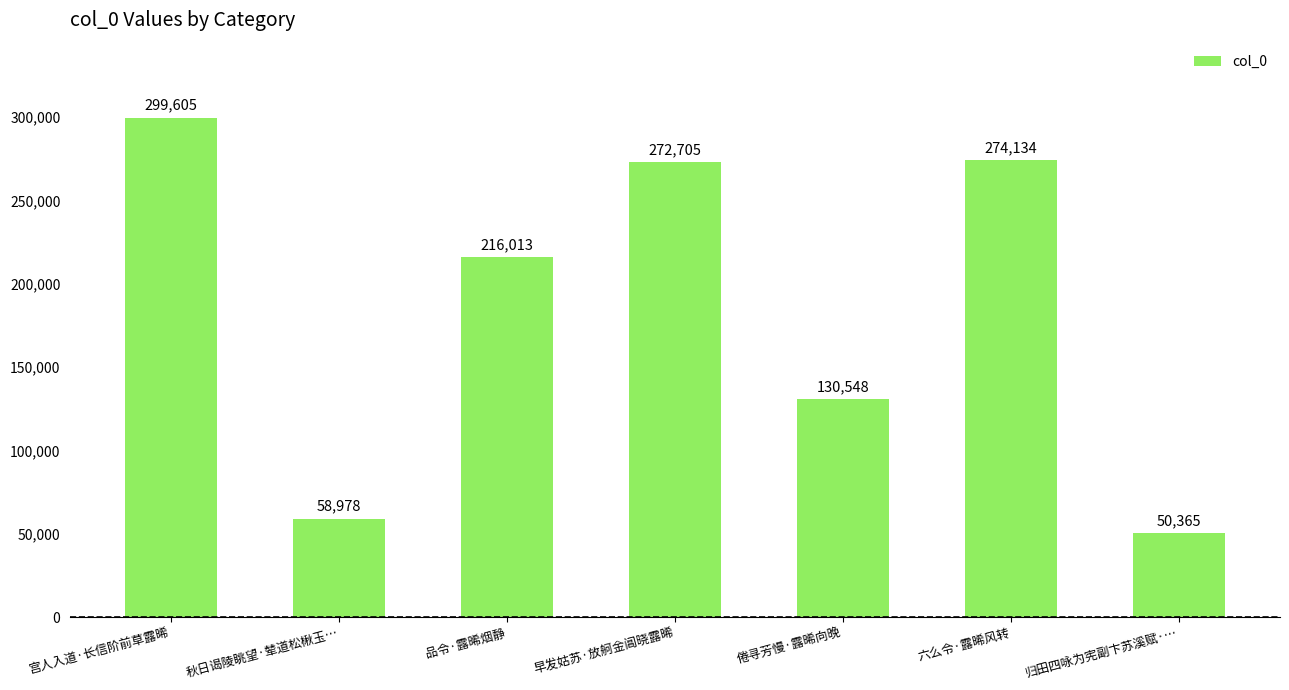

Rank the categories by value from lowest to highest.

归田四咏为宪副卞苏溪赋·…, 秋日谒陵眺望·辇道松楸玉…, 倦寻芳慢·露晞向晚, 品令·露晞烟静, 早发姑苏·放舸金阊晓露晞, 六么令·露晞风转, 宫人入道·长信阶前草露晞